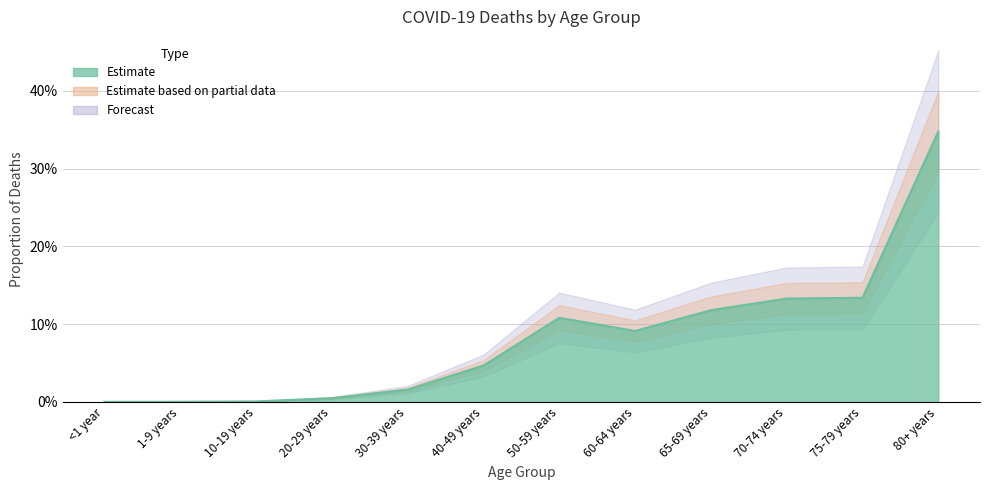

How many lines are shown in the chart?

1